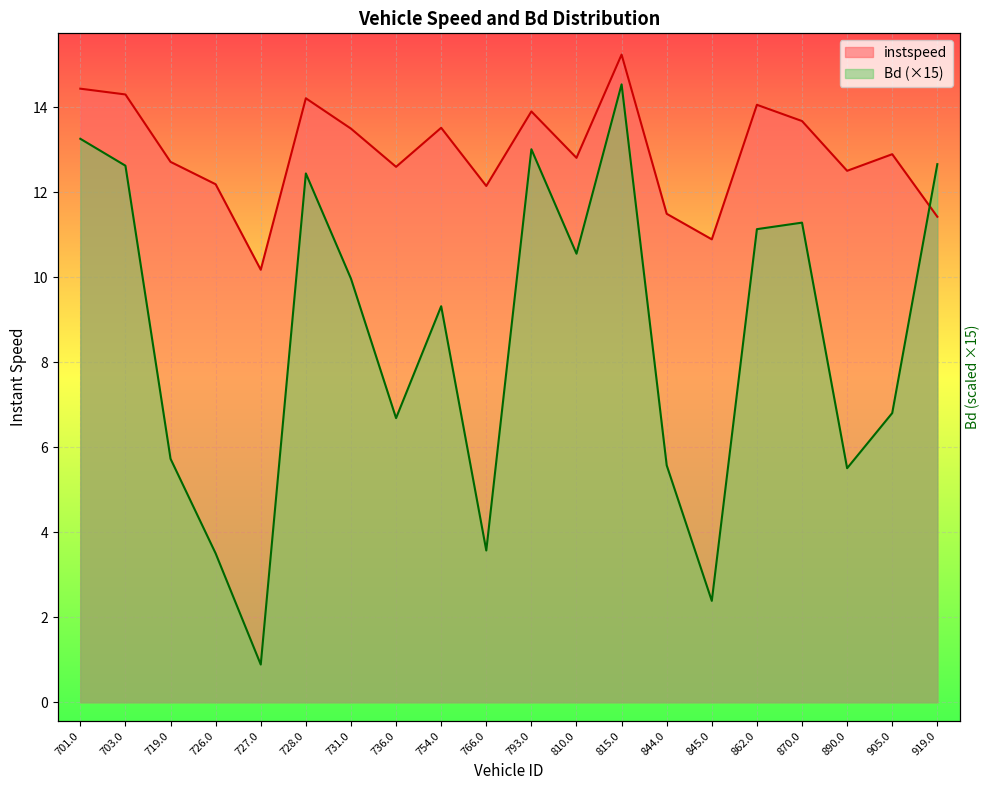

What is the value of the instspeed point at the 19th from the left?

12.9